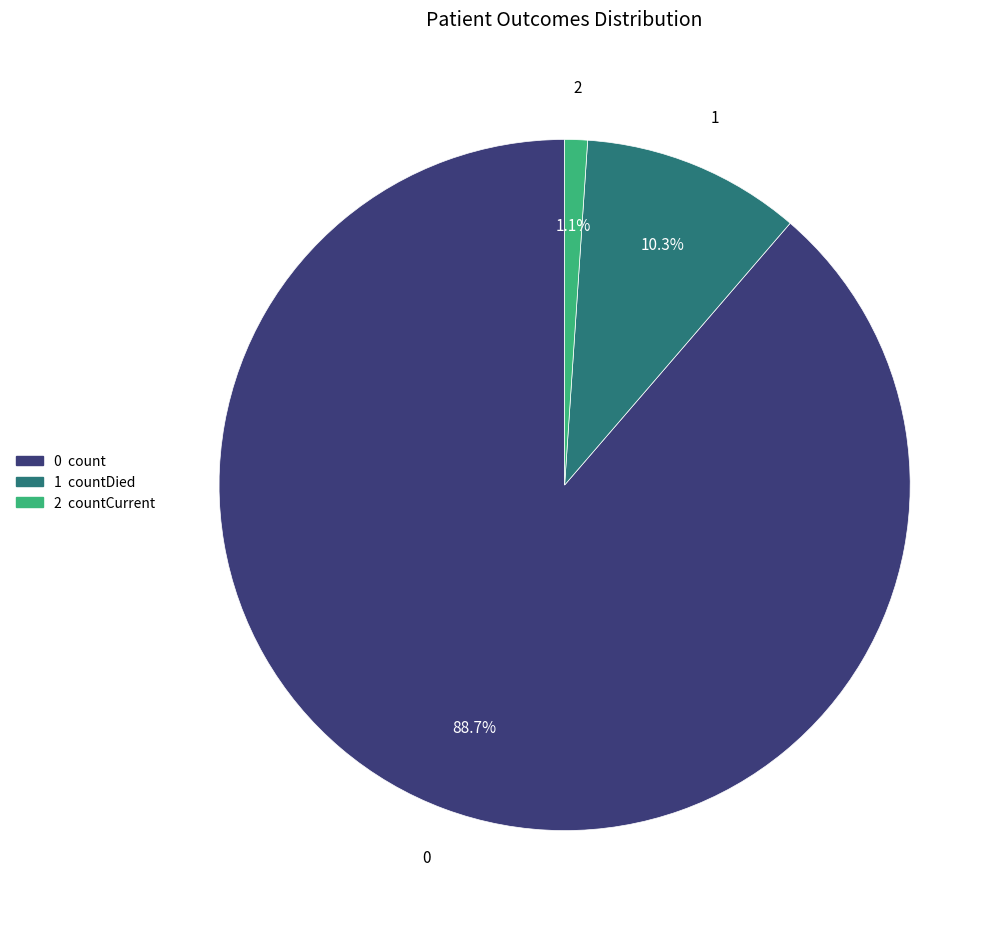

Does any single category account for the majority?

Yes